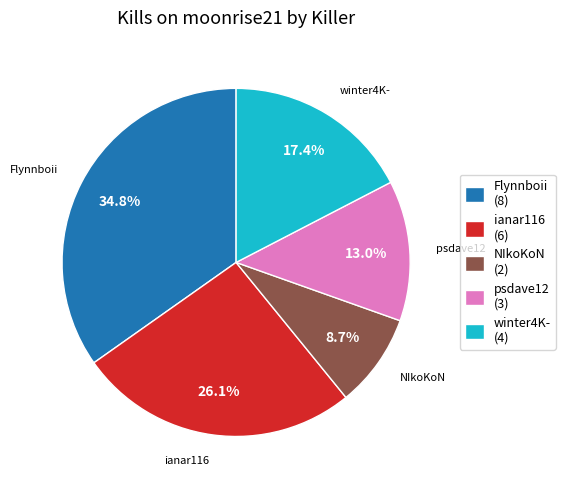

Which category has the biggest portion of the pie?

Flynnboii (8)